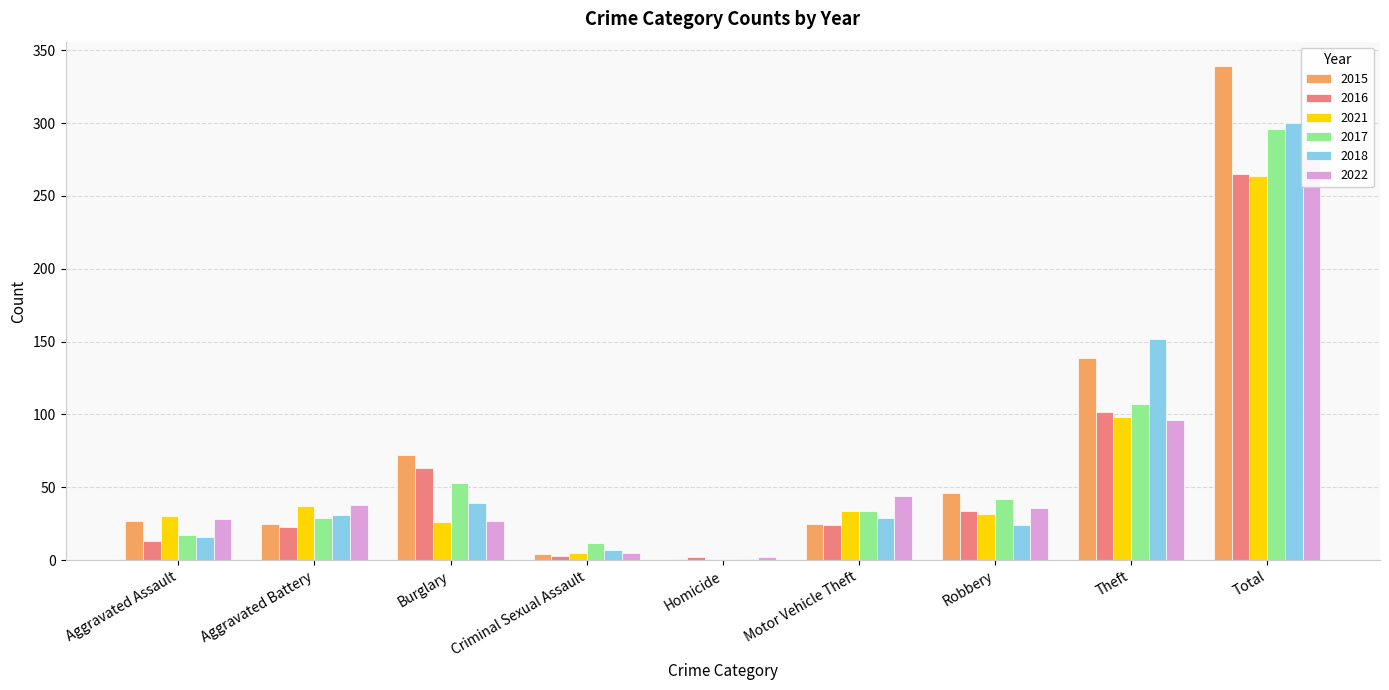

At which category is the sum across all series the highest?

Total